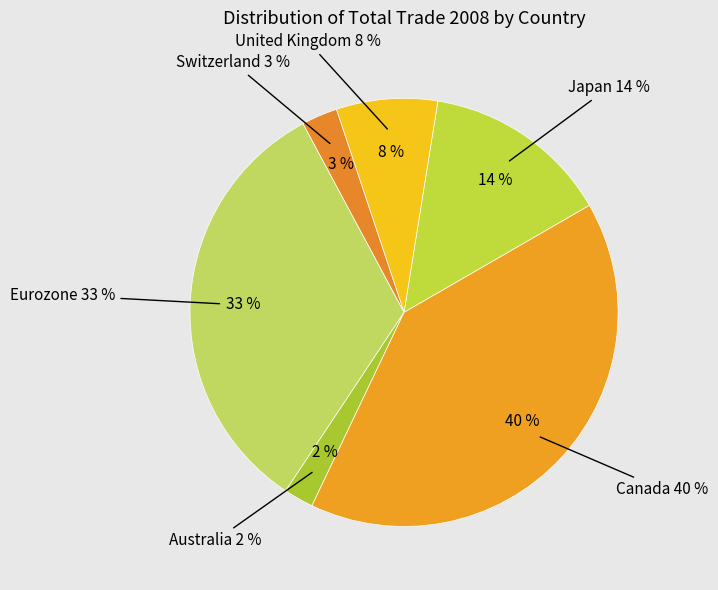

The Switzerland slice represents 3% of the pie. True or false?

True